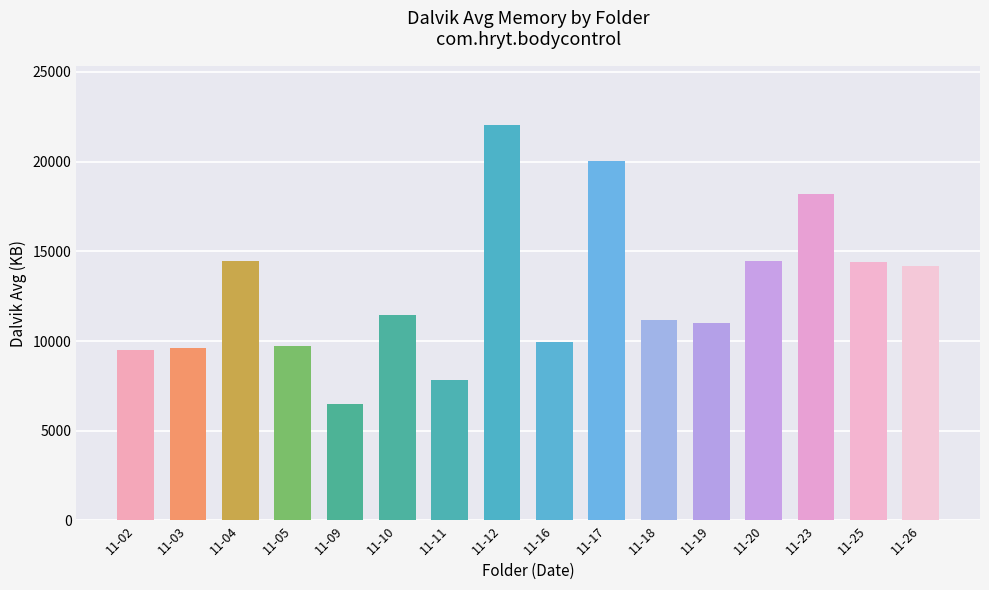

What is the difference between the values at 11-17 and 11-05?

10319